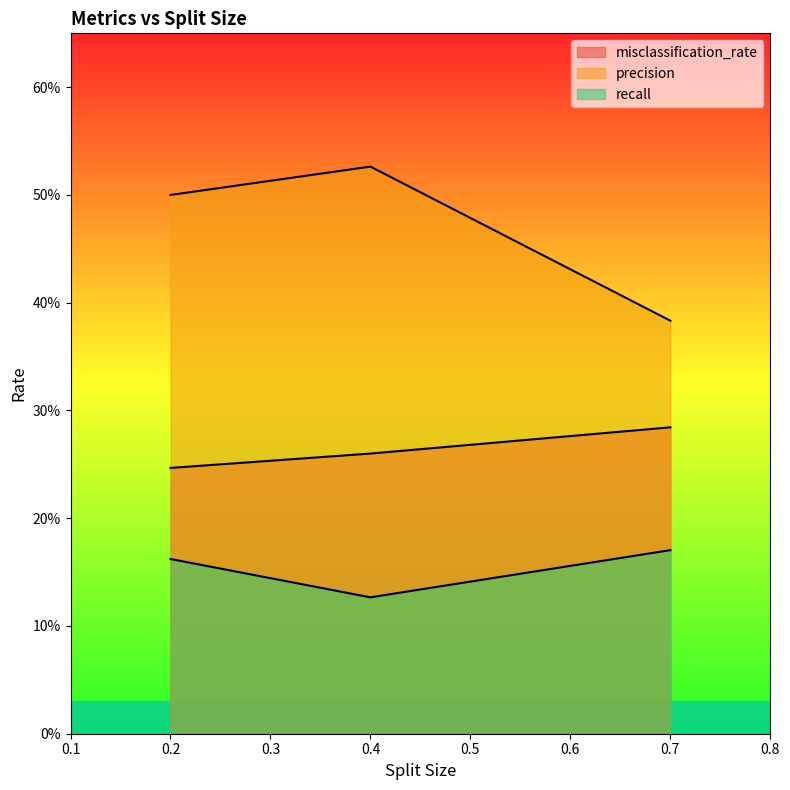

At which label is misclassification_rate closest to 0?

0.2